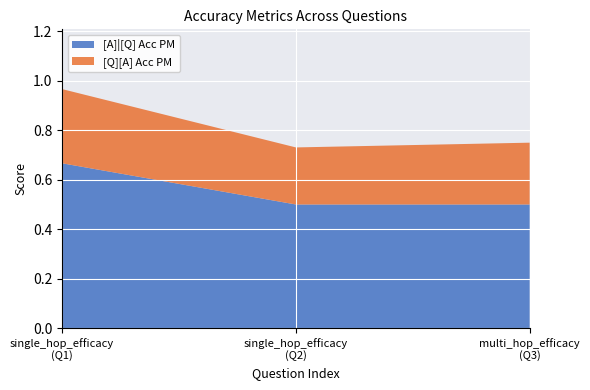

What is the lowest value of the [A]|[Q] Acc PM series?

0.5